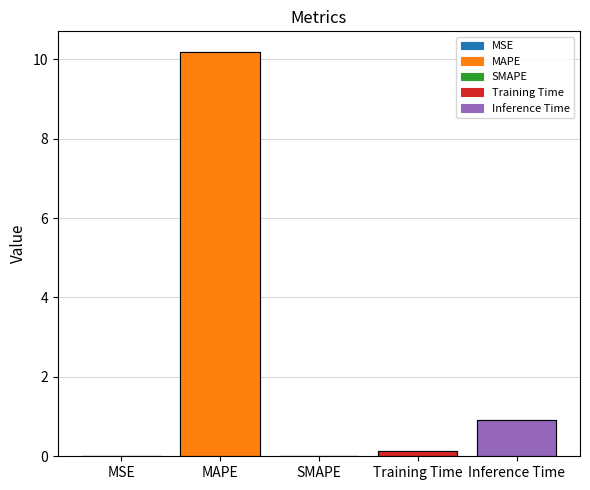

What is the sum of all values?

11.3